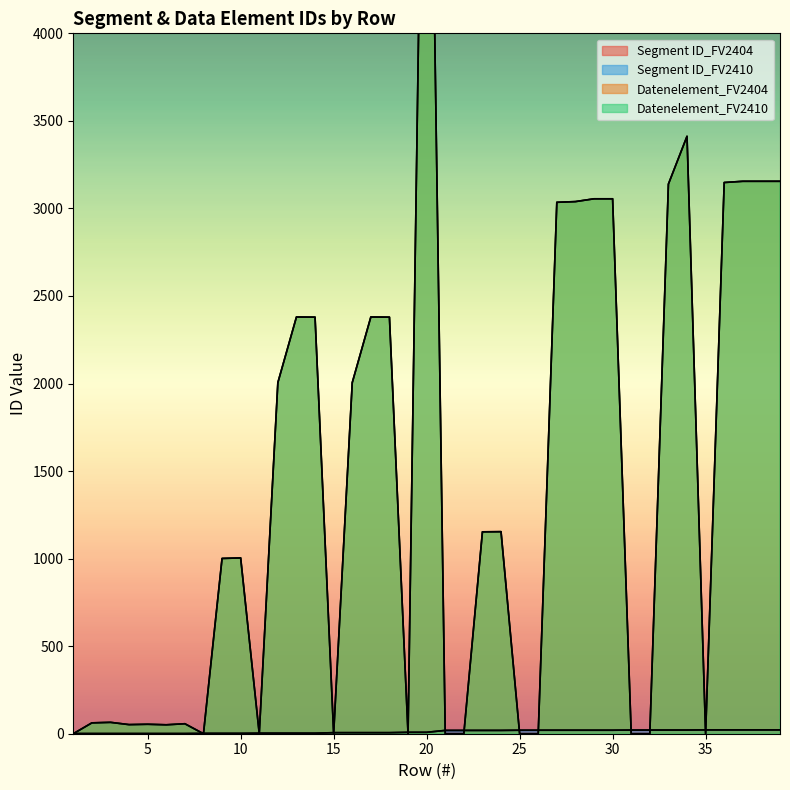

True or false: Segment ID_FV2410 has a value of 6 at 16.

True